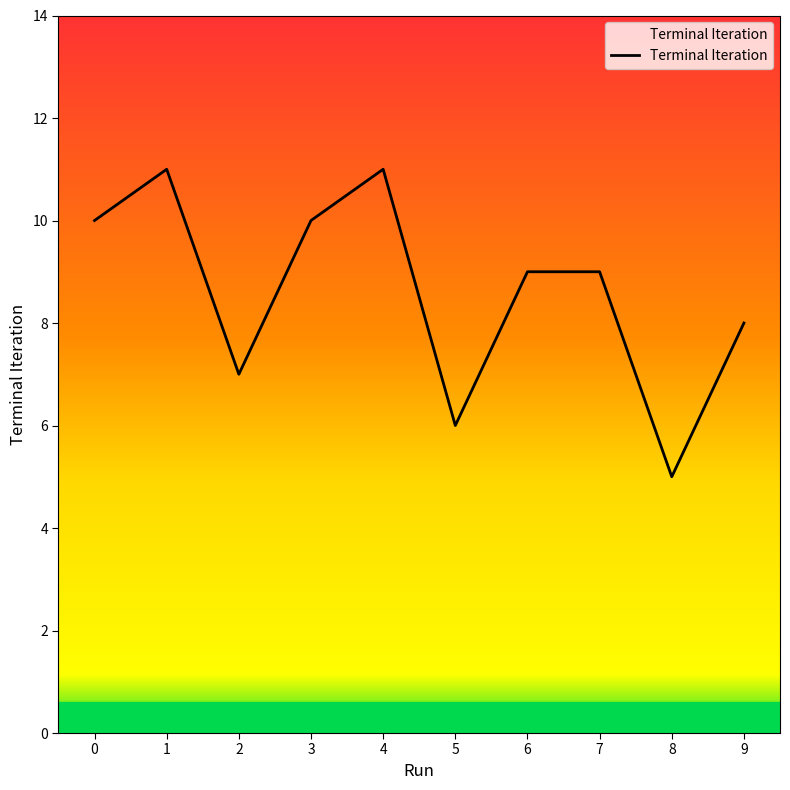

What is the difference between the maximum and minimum values?

6